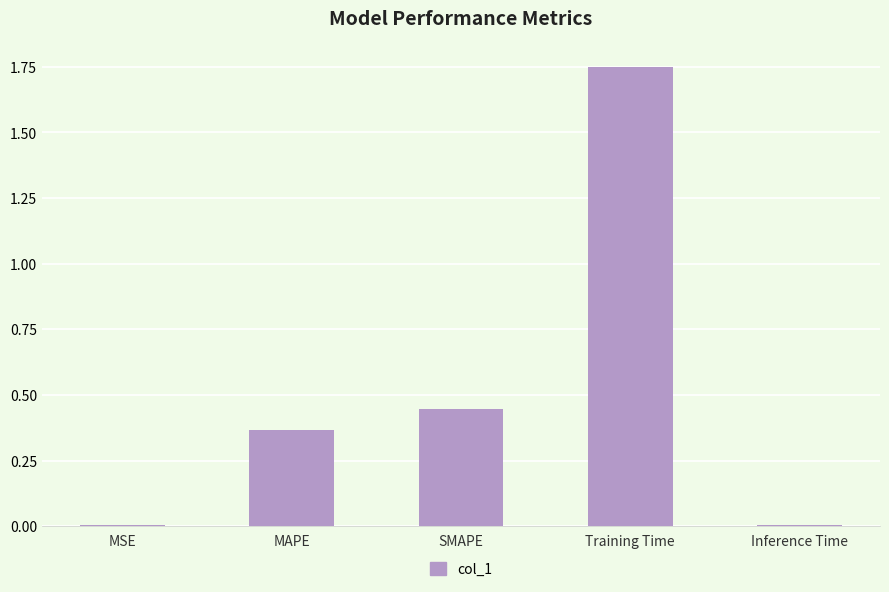

Which has a higher value, SMAPE or MAPE?

SMAPE